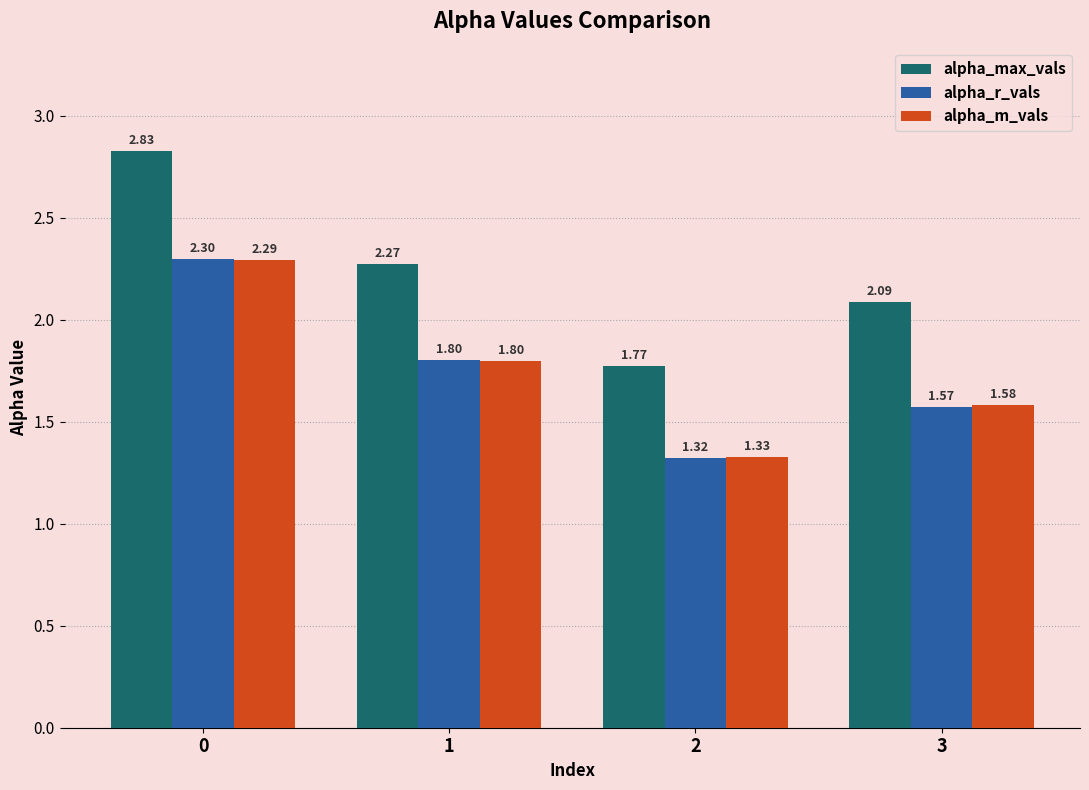

How many series are shown in this chart?

3